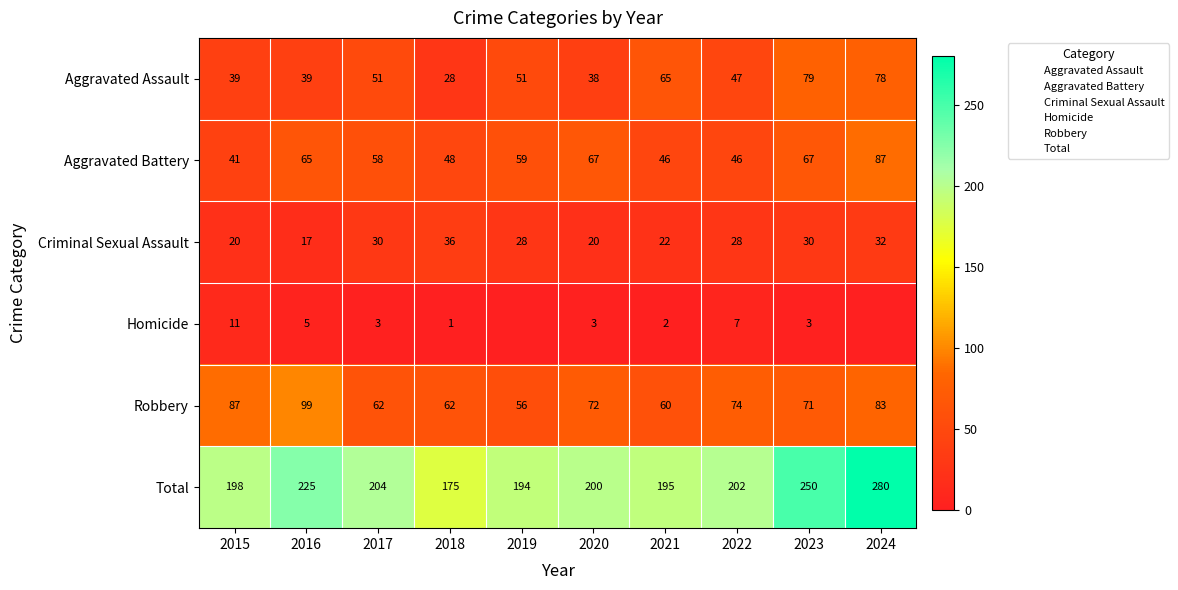

At which label does Aggravated Battery first exceed 59?

2016